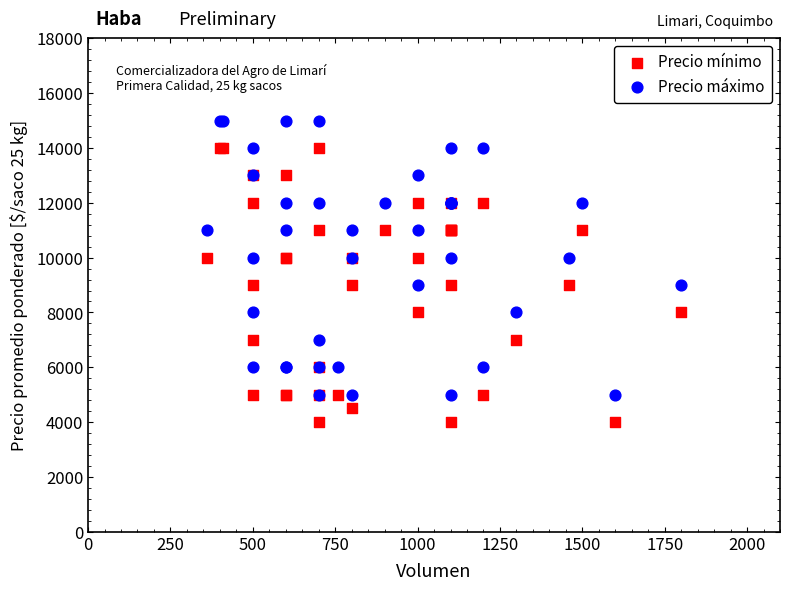

Which series contains the lowest Y value?

Precio mínimo